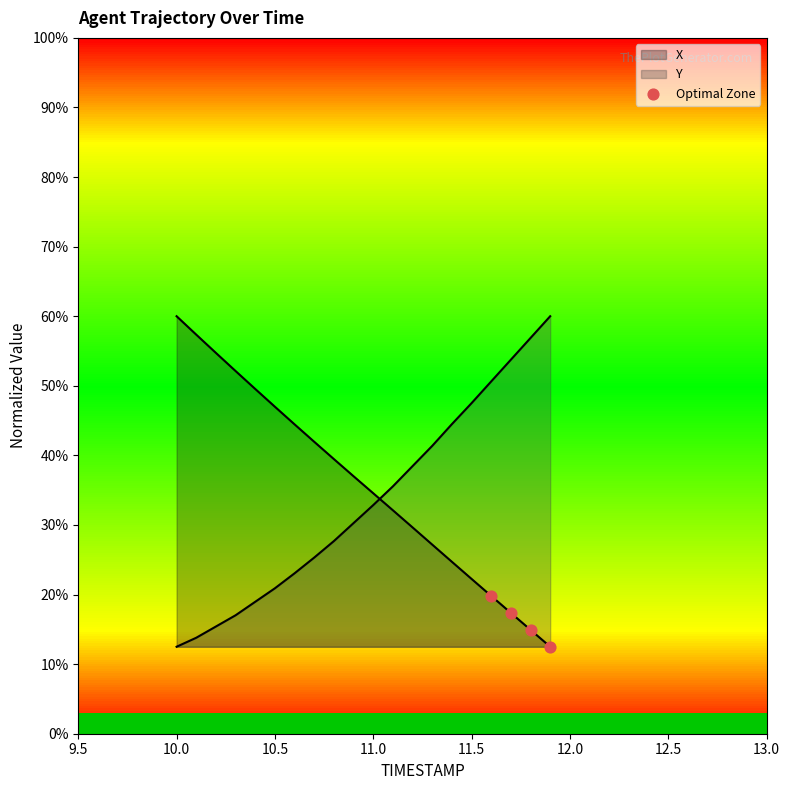

What is the change in value from 10.5 to 11.0?

-0.1